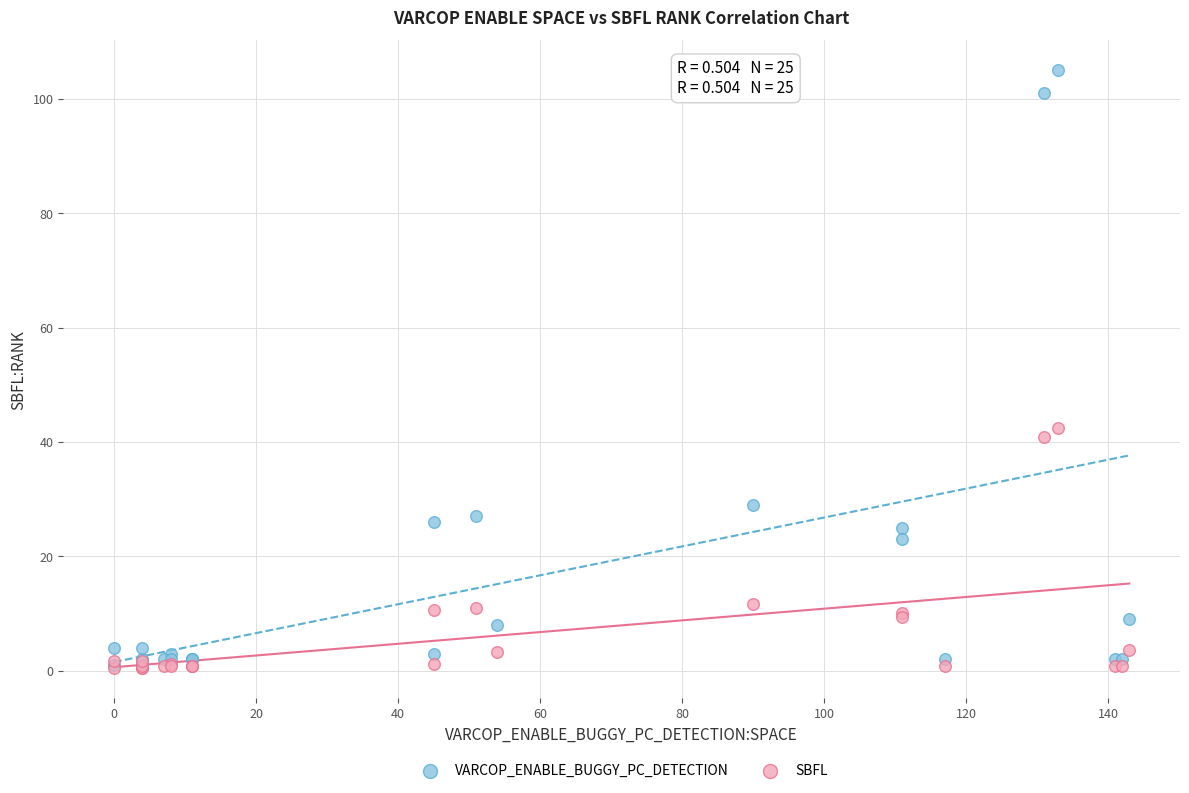

In the VARCOP_ENABLE_BUGGY_PC_DETECTION series, what Y value is closest to 53?

29.0